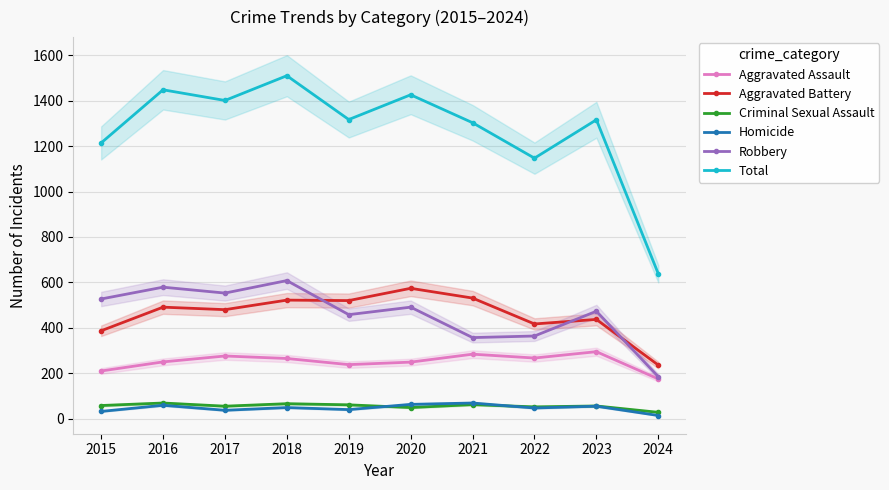

Does the chart have visible grid lines?

Yes